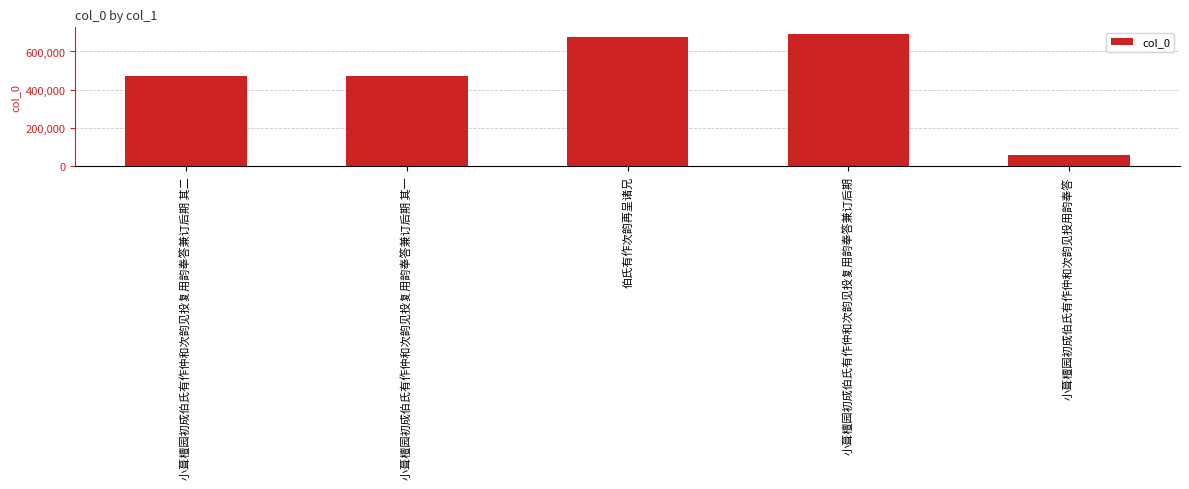

What is the value of the 3rd bar from the left?

677202